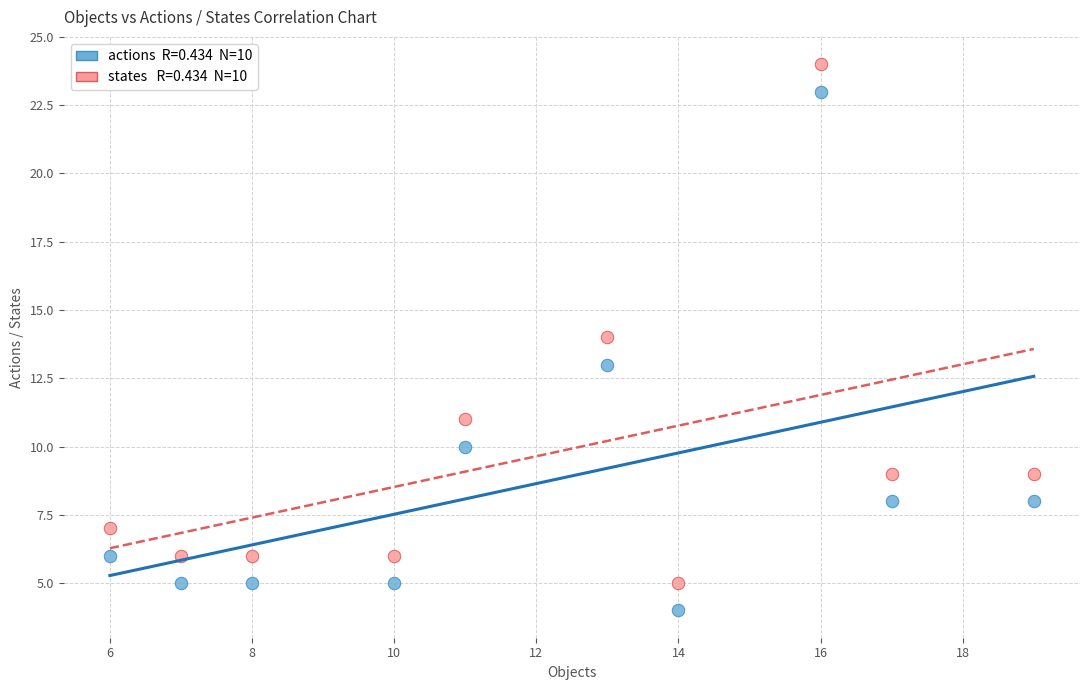

Across all data points, what is the range of Y values (max minus min)?

20